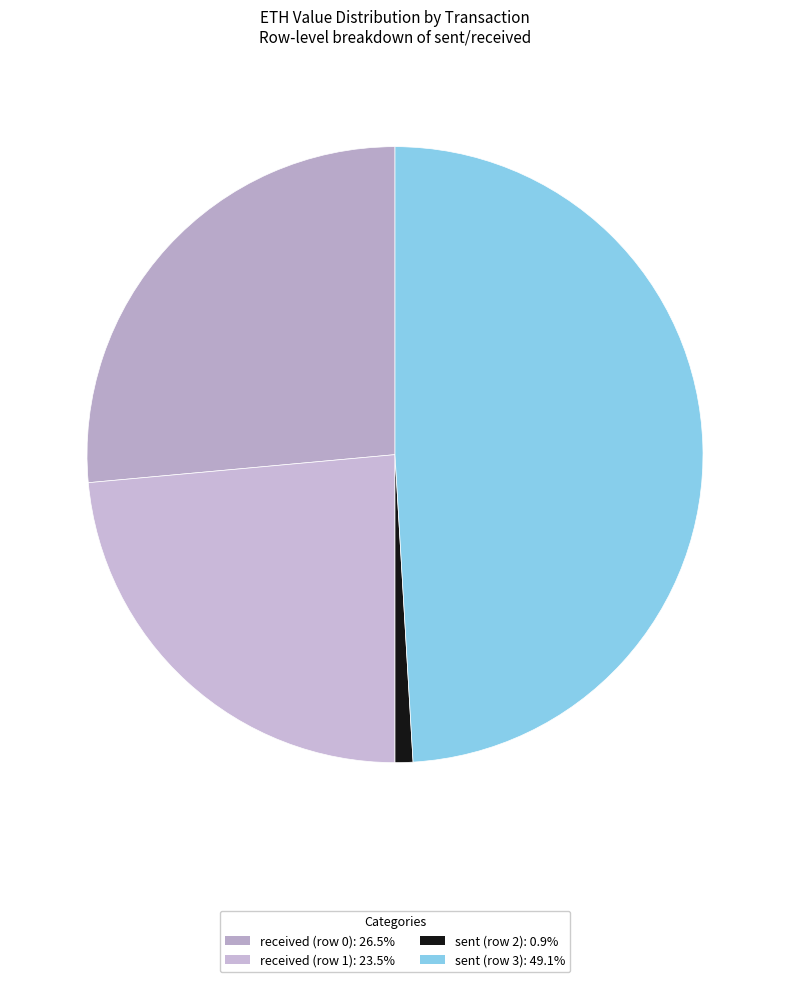

How many segments does this pie chart have?

4